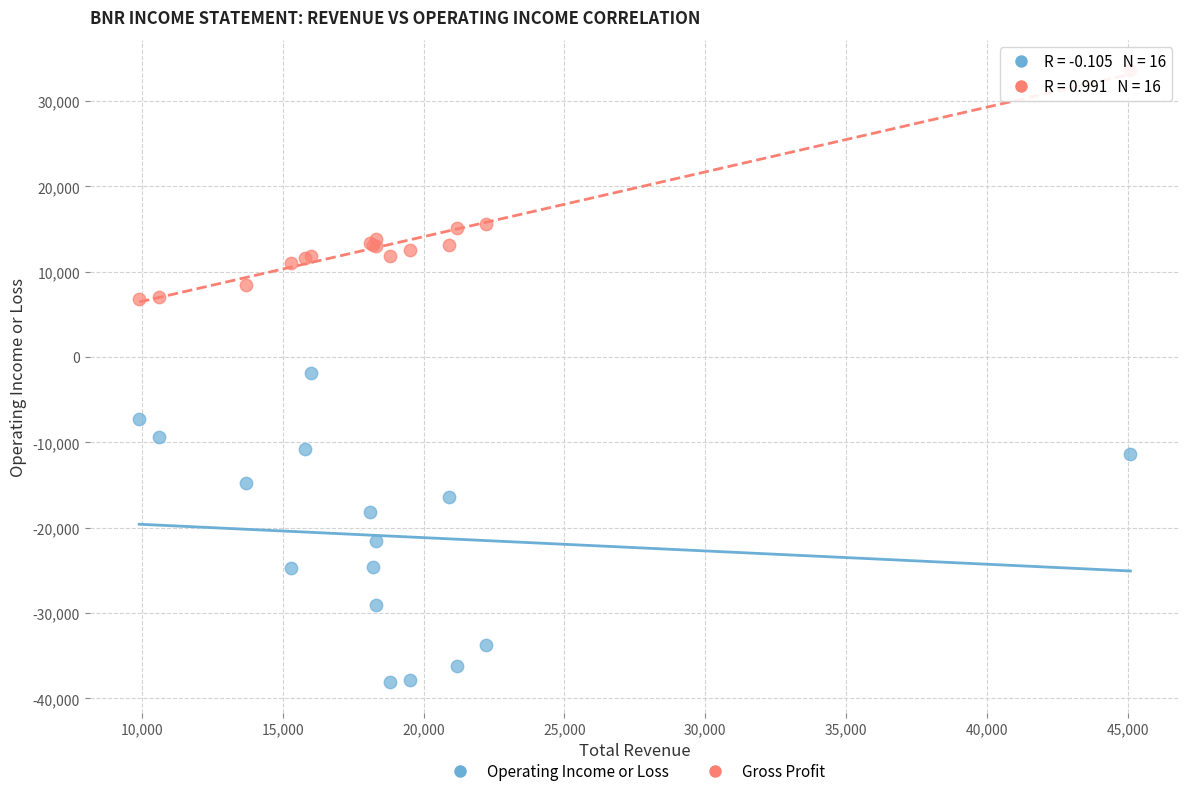

Which series contains the highest Y value?

Gross Profit